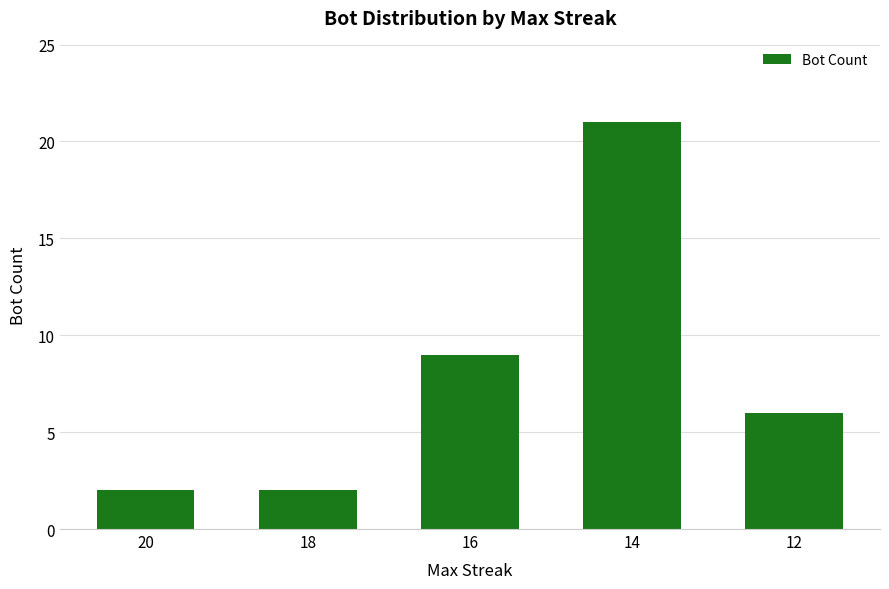

Between 16 and 12, which is larger?

16